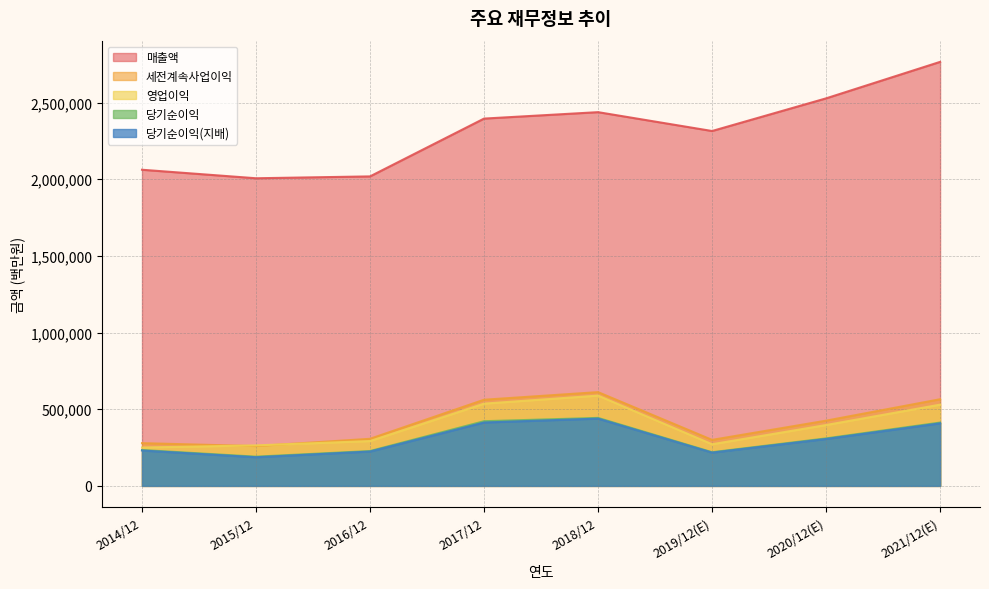

In 매출액, how many points are lower than both neighbors (excluding endpoints)?

2